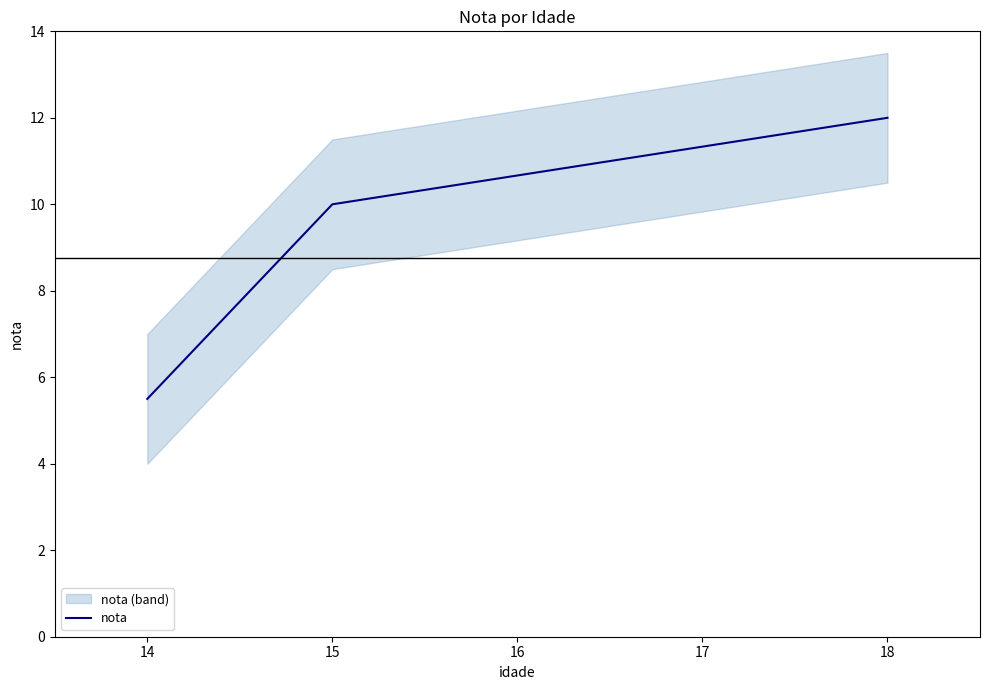

List the labels in order of nota value, largest first.

18, 15, 14